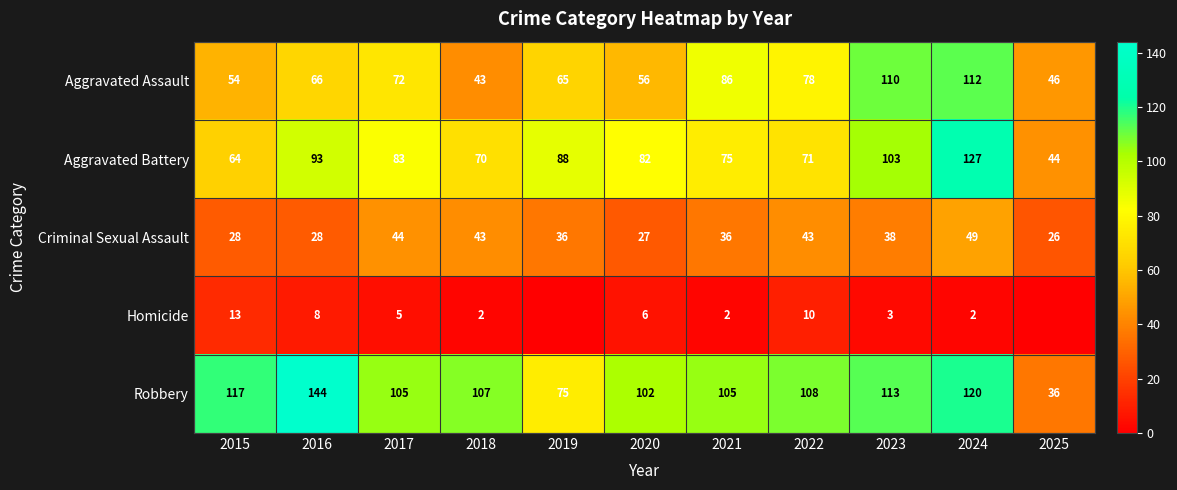

What is the total value across all series at 2022?

310